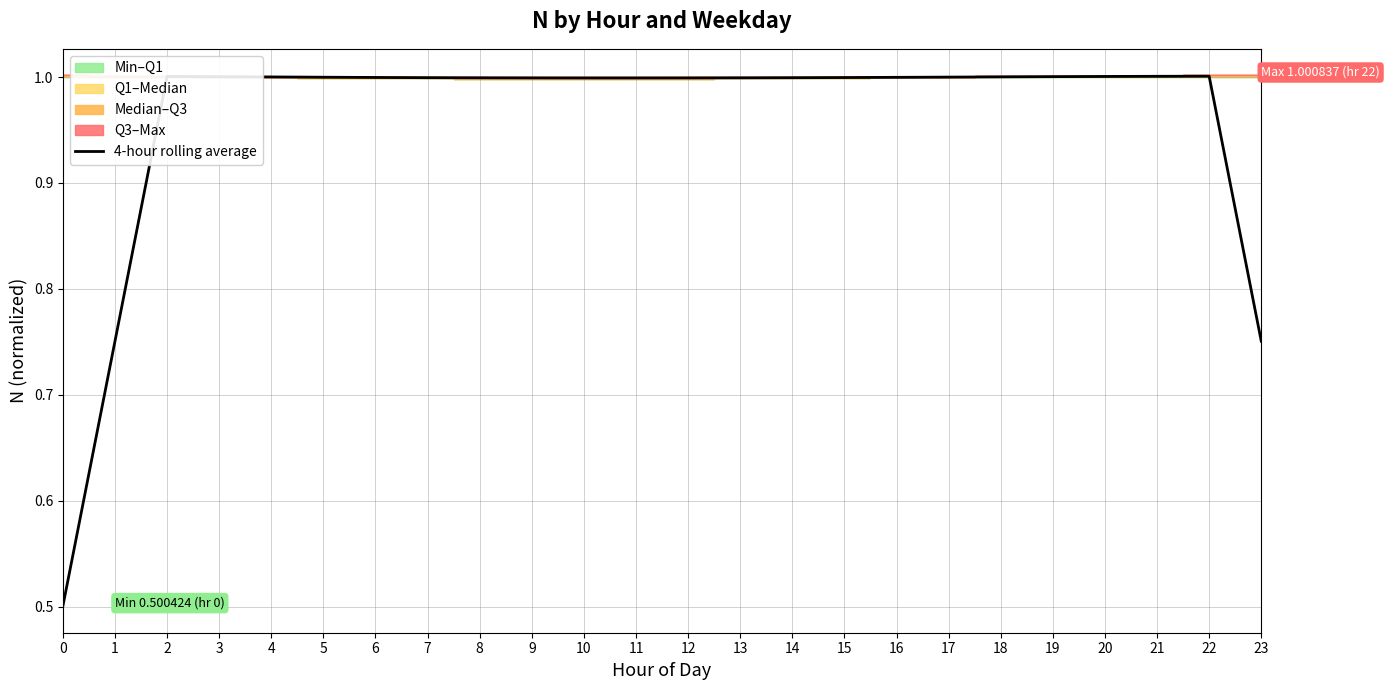

Does the chart display data point markers on the line(s)?

No